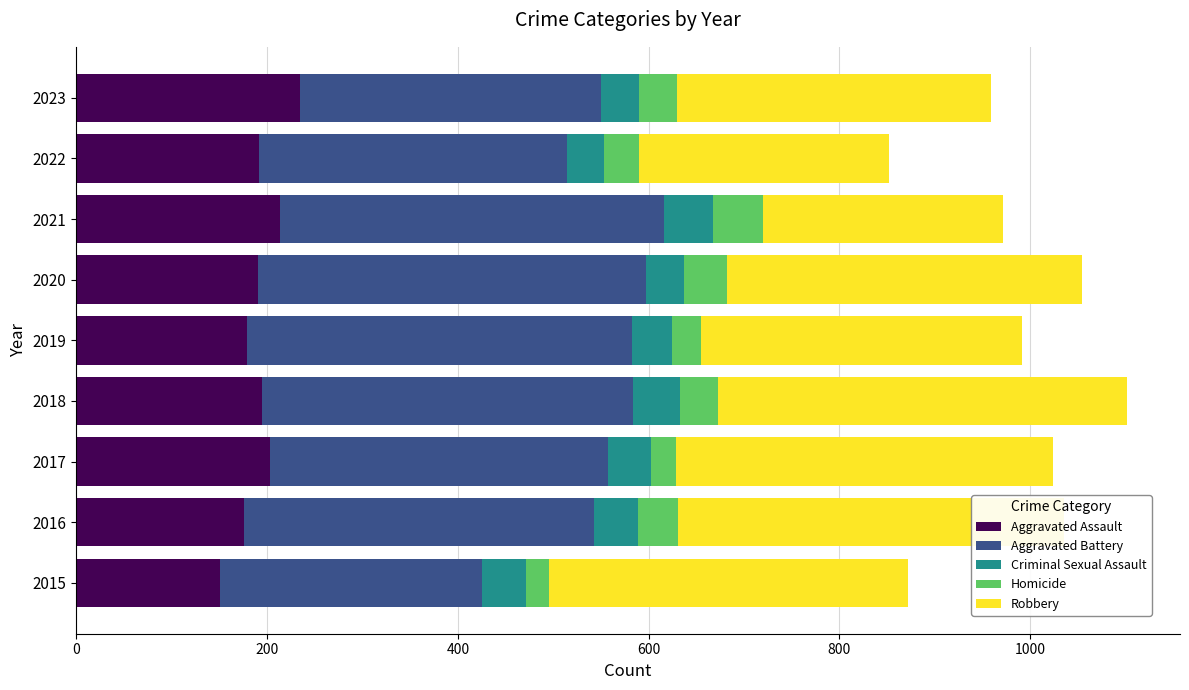

The Aggravated Assault series shows 179 at 2019. True or false?

True